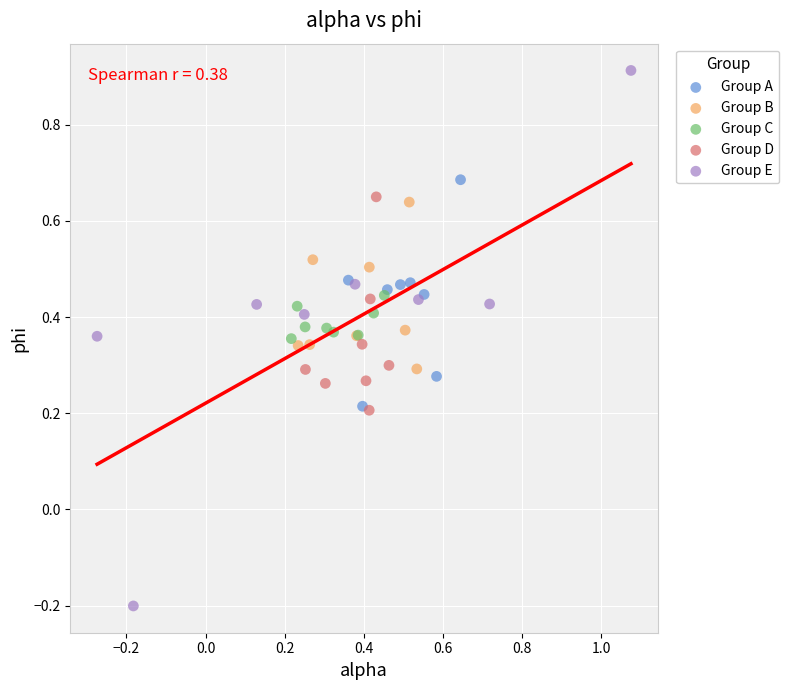

Which series reaches the maximum Y coordinate?

Group E